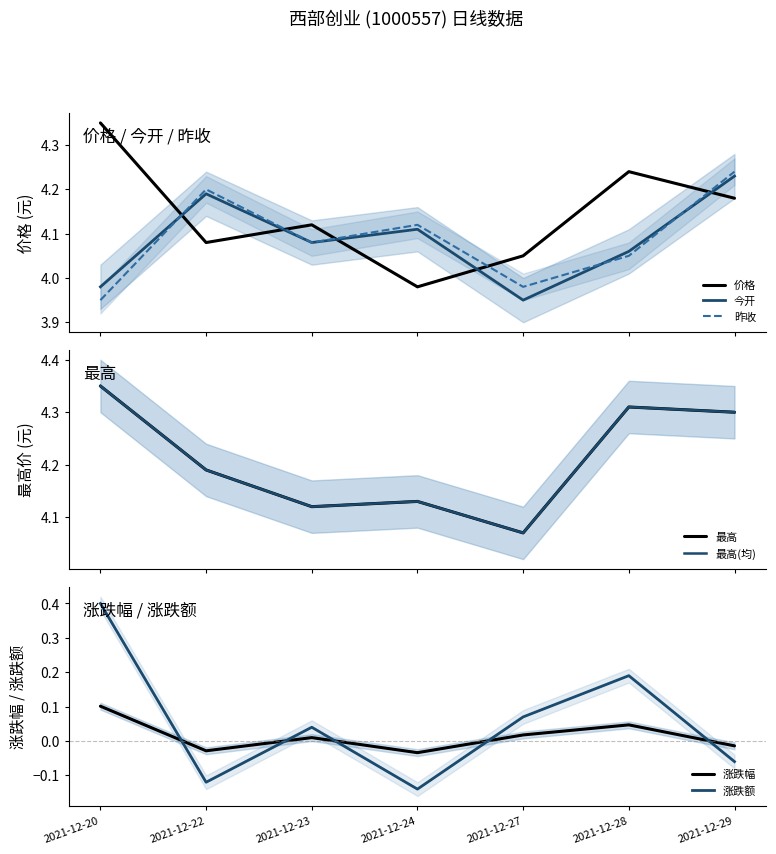

Between which two adjacent categories do 涨跌幅 and 涨跌额 first intersect?

2021-12-20 and 2021-12-22